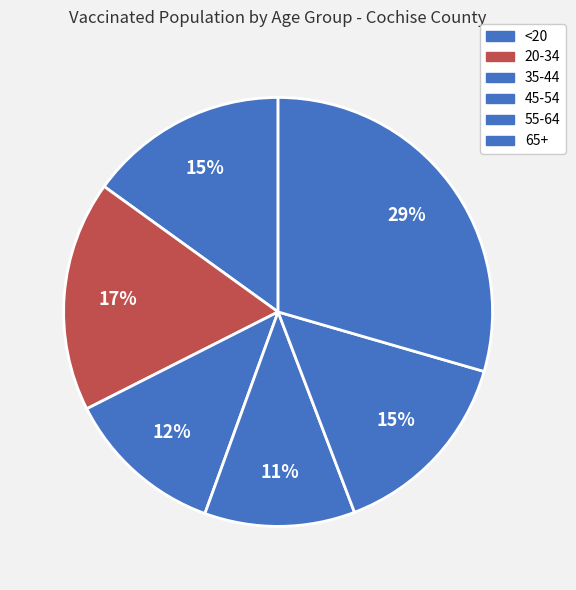

Do <20 and 55-64 together represent more than half of the pie?

No